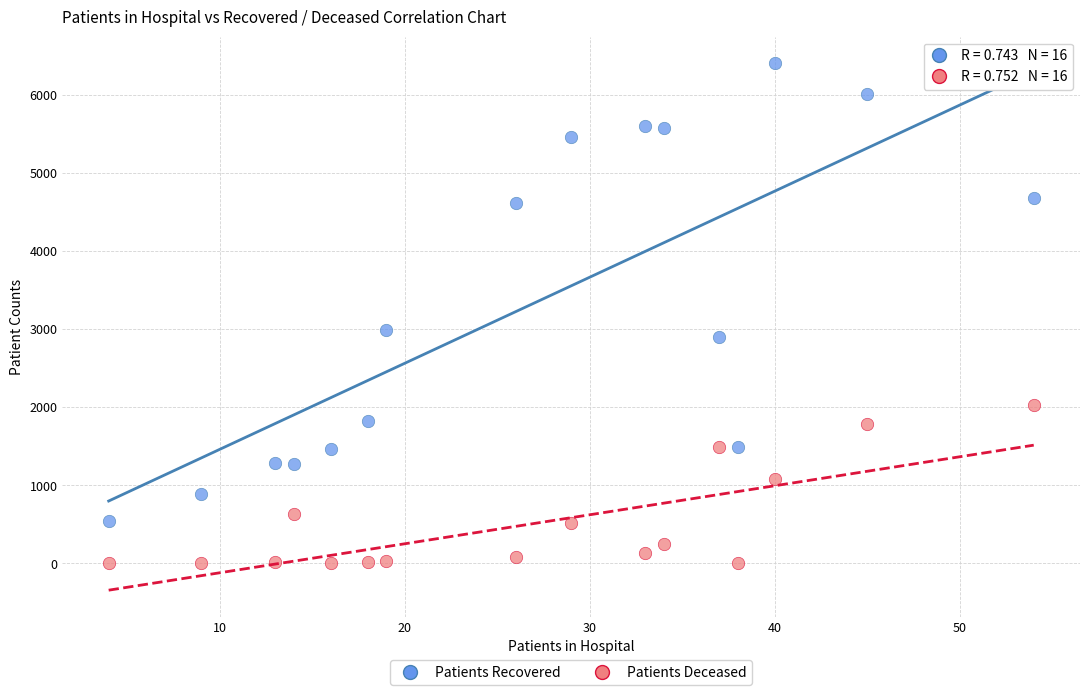

What is the X range (max minus min) for the scatter plot?

50